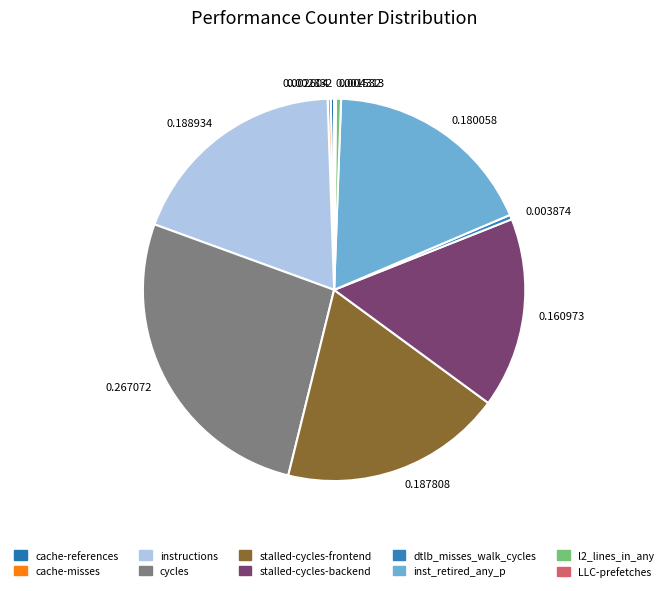

To the nearest percent, what portion does inst_retired_any_p represent?

18%